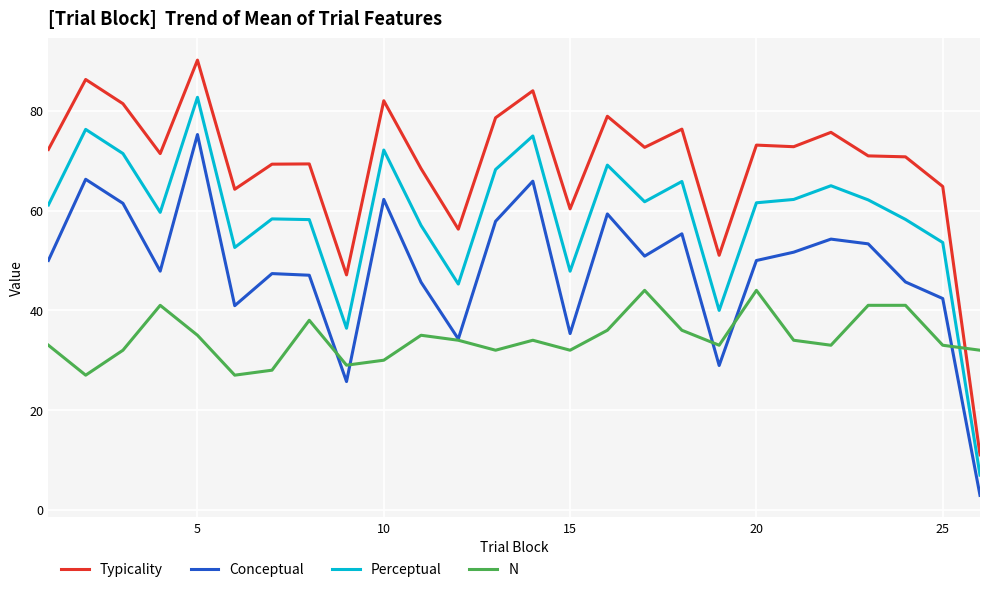

Which series has the largest total across all categories?

Typicality